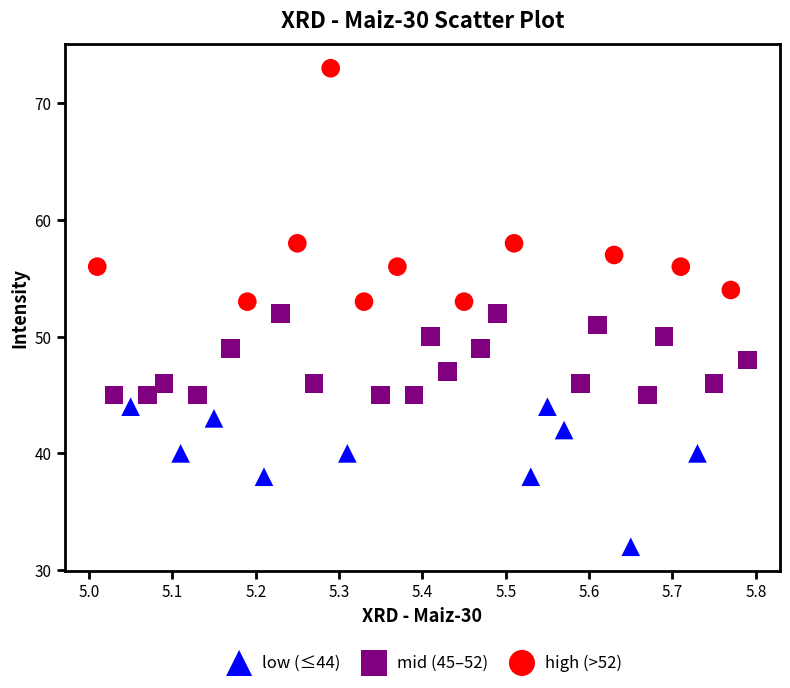

Which series contains the lowest Y value?

low (≤44)